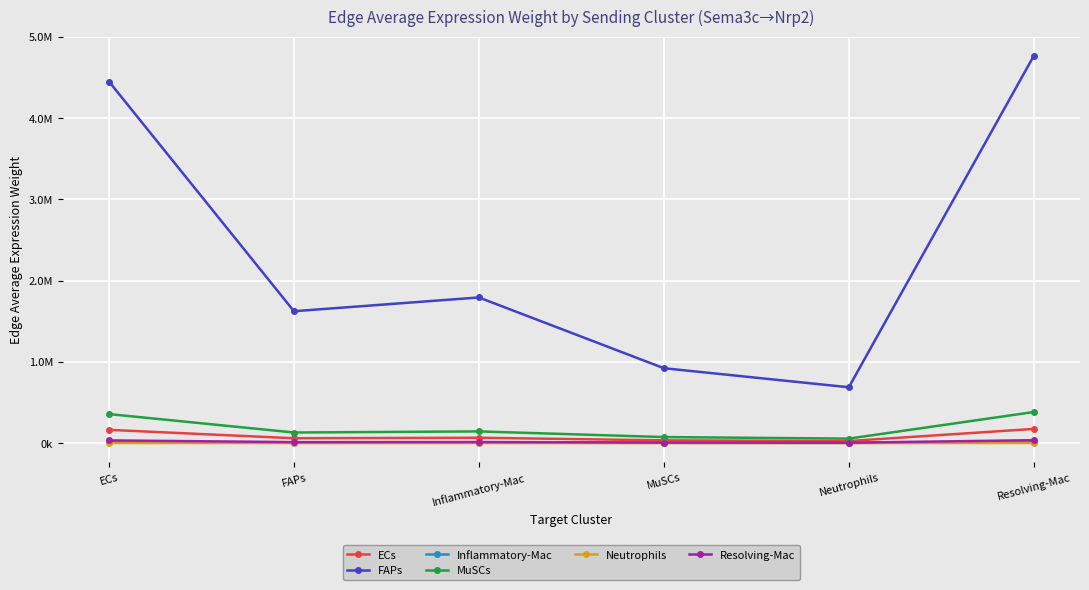

Which series has the largest range (max minus min)?

FAPs